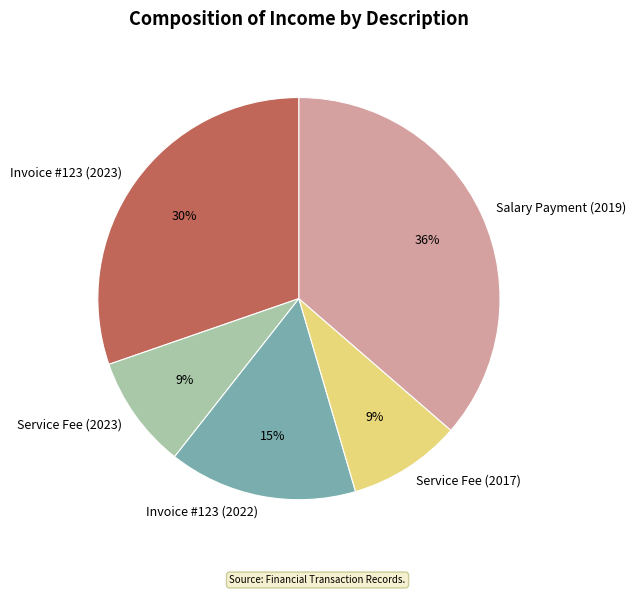

To the nearest percent, what is the difference between the Invoice #123 (2023) and Service Fee (2017) slice percentages?

21%